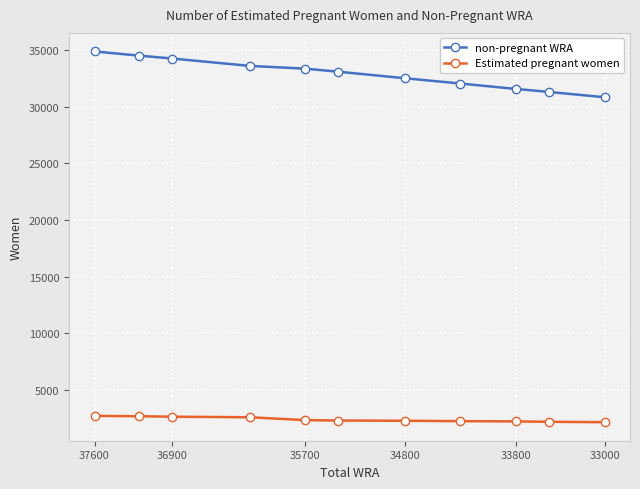

Rank the series by their maximum value, from highest to lowest.

non-pregnant WRA, Estimated pregnant women